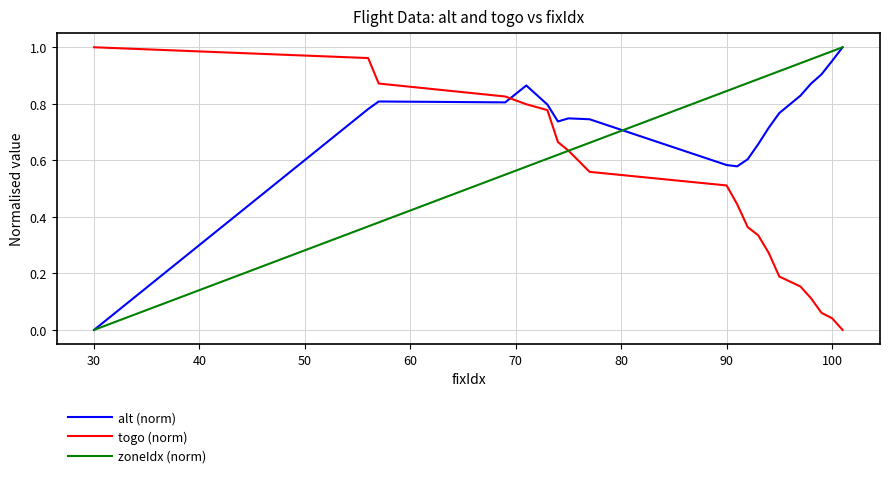

How many times do zoneIdx (norm) and togo (norm) cross each other?

1